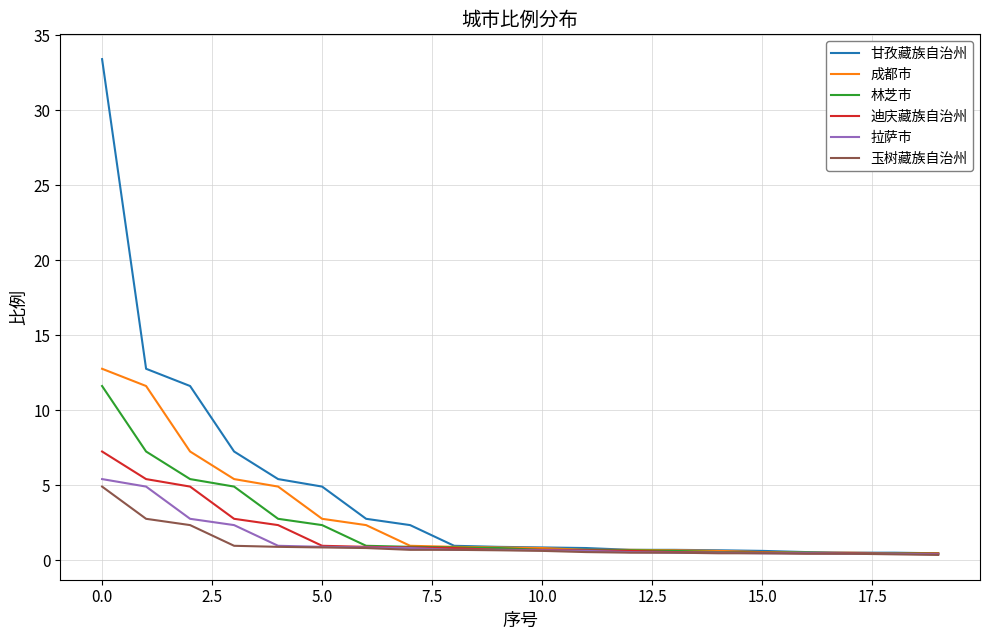

Which series has the widest spread of values?

甘孜藏族自治州